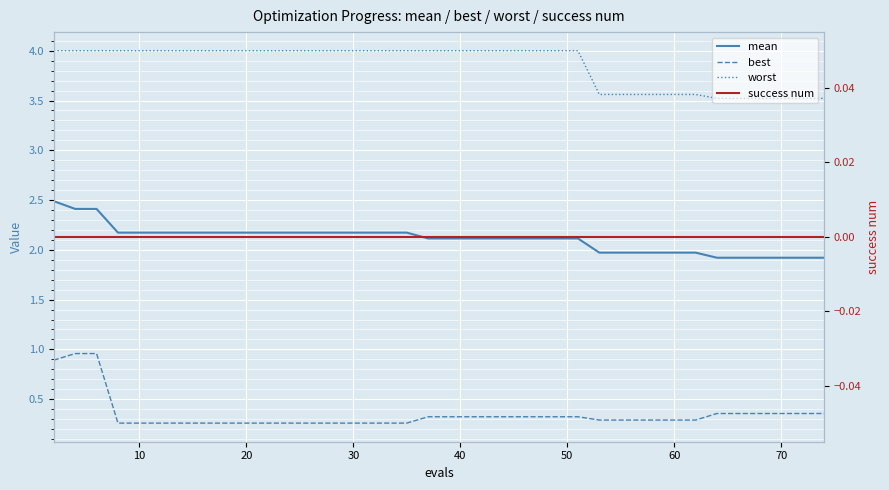

At 30, list the series in order from smallest to largest.

success num, best, mean, worst